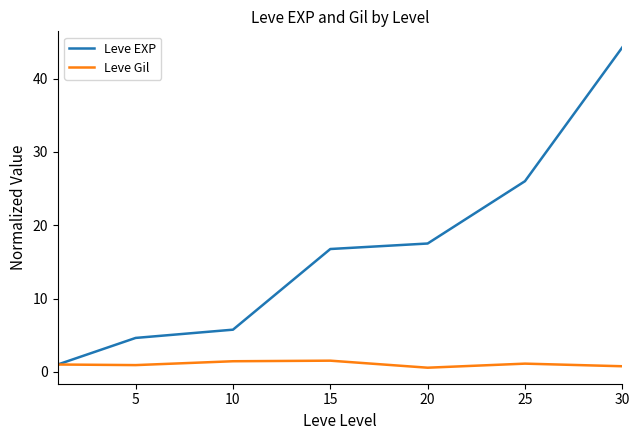

List the series in order of their peak value, lowest first.

Leve Gil, Leve EXP